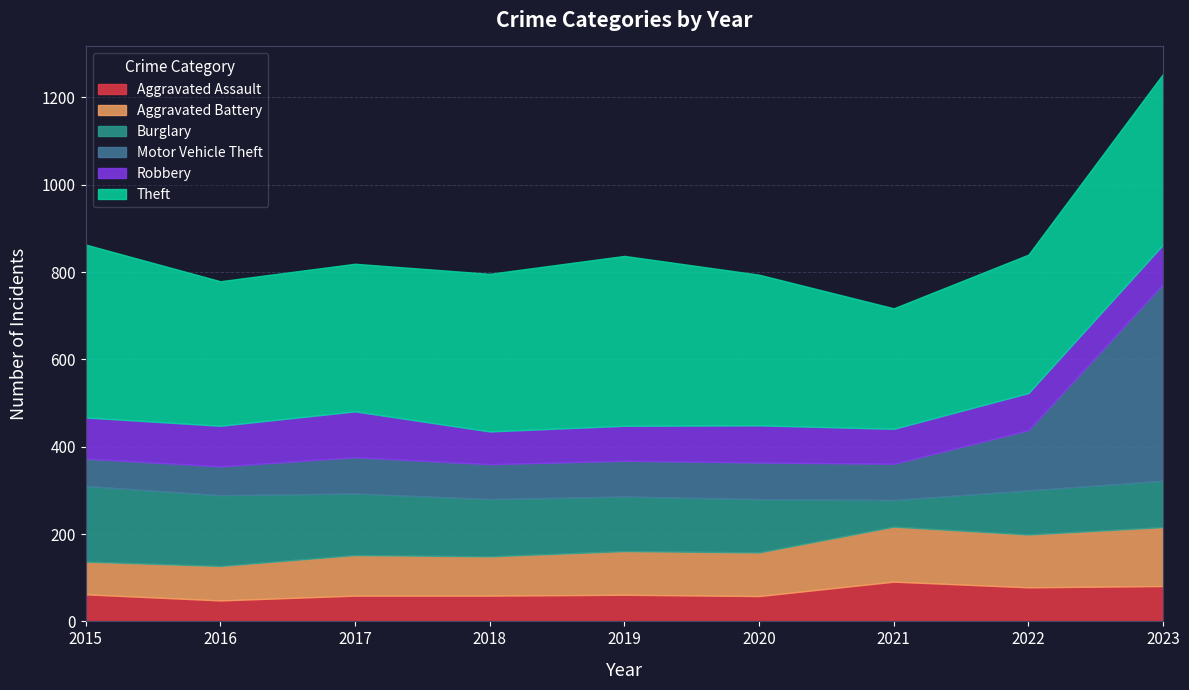

What is the approximate value of Aggravated Assault at 2016, to the nearest 10?

50